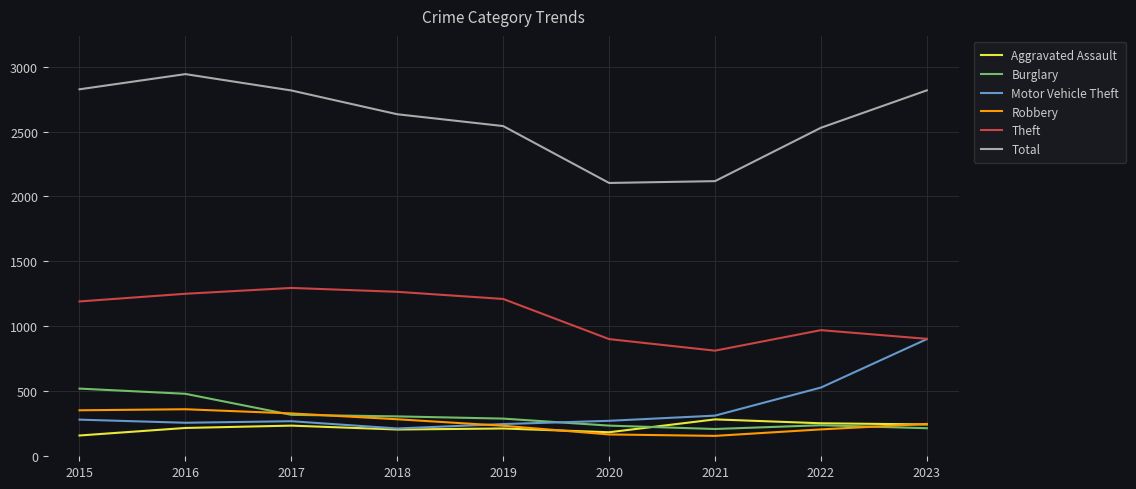

Which label corresponds to the largest value in the chart?

2016